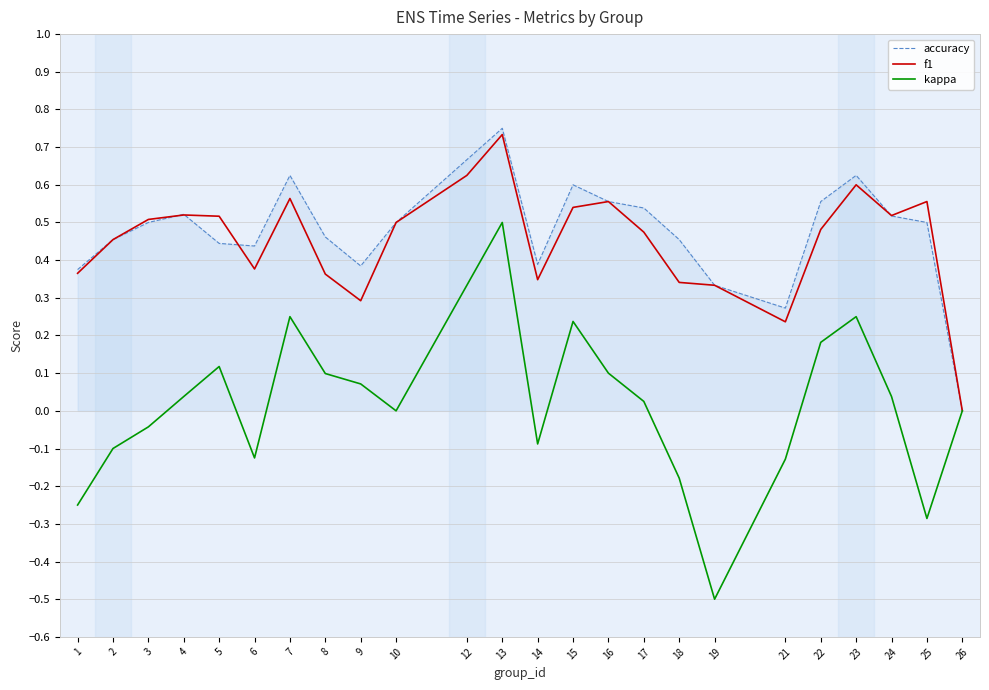

Is the value of f1 at 4 greater than the value of accuracy at 6?

Yes